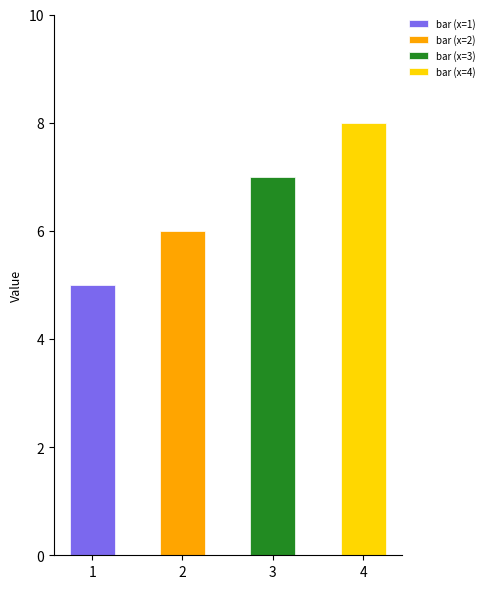

The chart shows a value of 7 at 3. True or false?

True